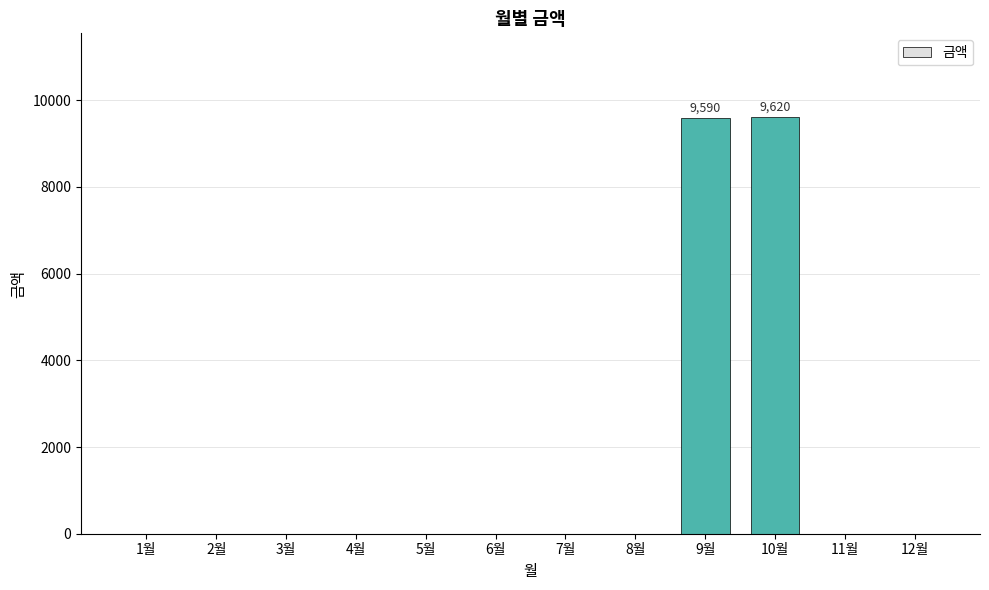

What is the maximum value shown in the chart?

9620